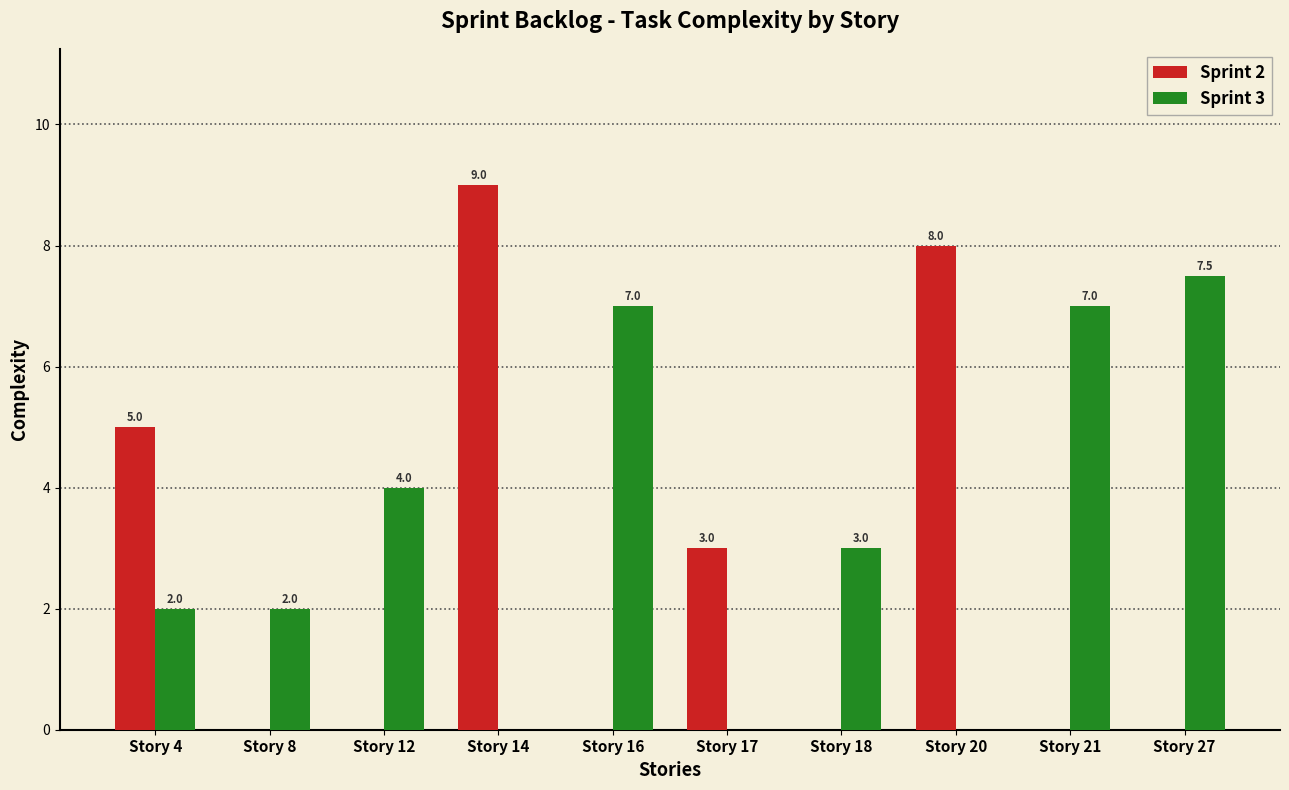

Reading left to right, list all the values displayed in this chart.

Sprint 2: 5.0	0.0	0.0	9.0	0.0	3.0	0.0	8.0	0.0	0.0
Sprint 3: 2.0	2.0	4.0	0.0	7.0	0.0	3.0	0.0	7.0	7.5